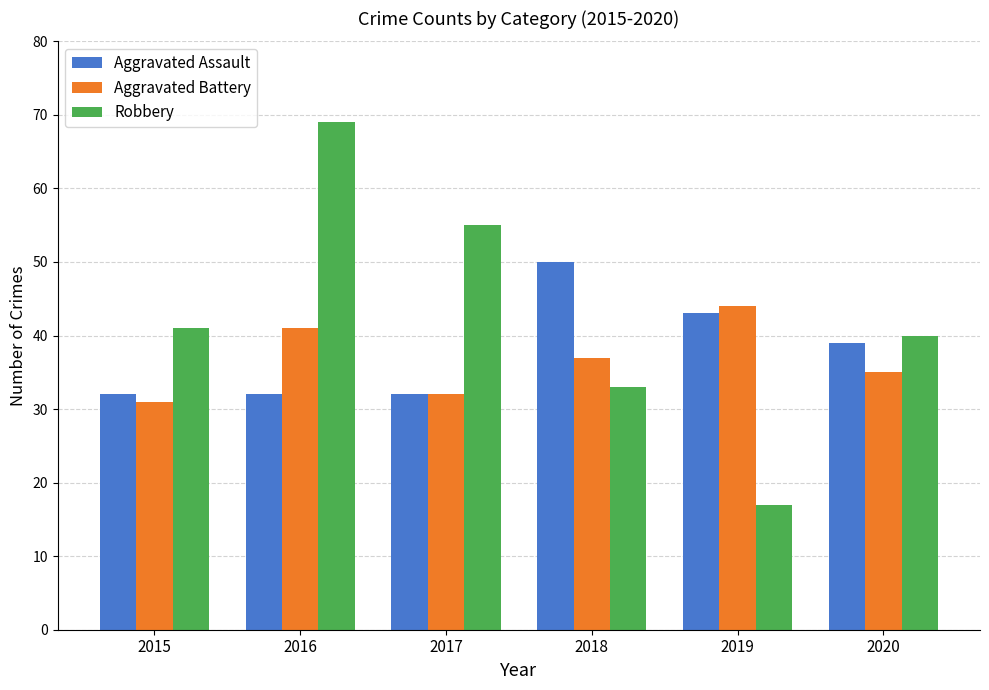

How many groups of bars are there?

6